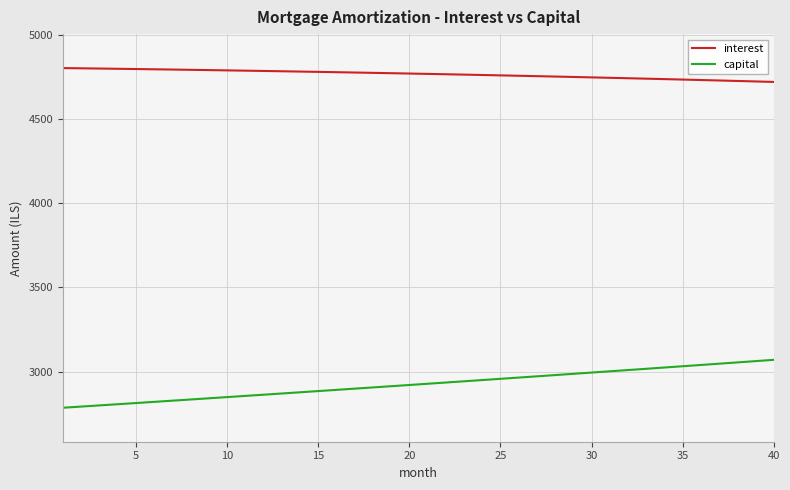

True or false: interest and capital intersect in this chart.

False